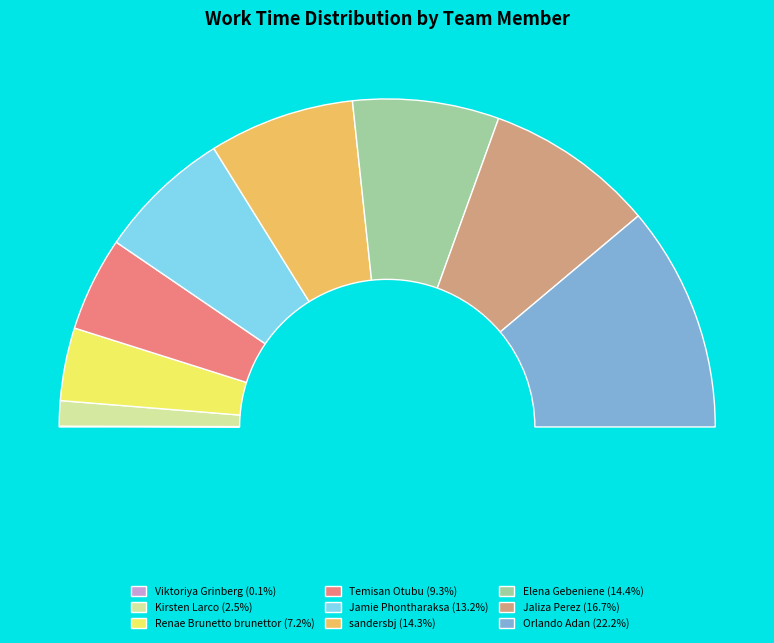

What is the smallest slice in the pie chart?

Viktoriya Grinberg